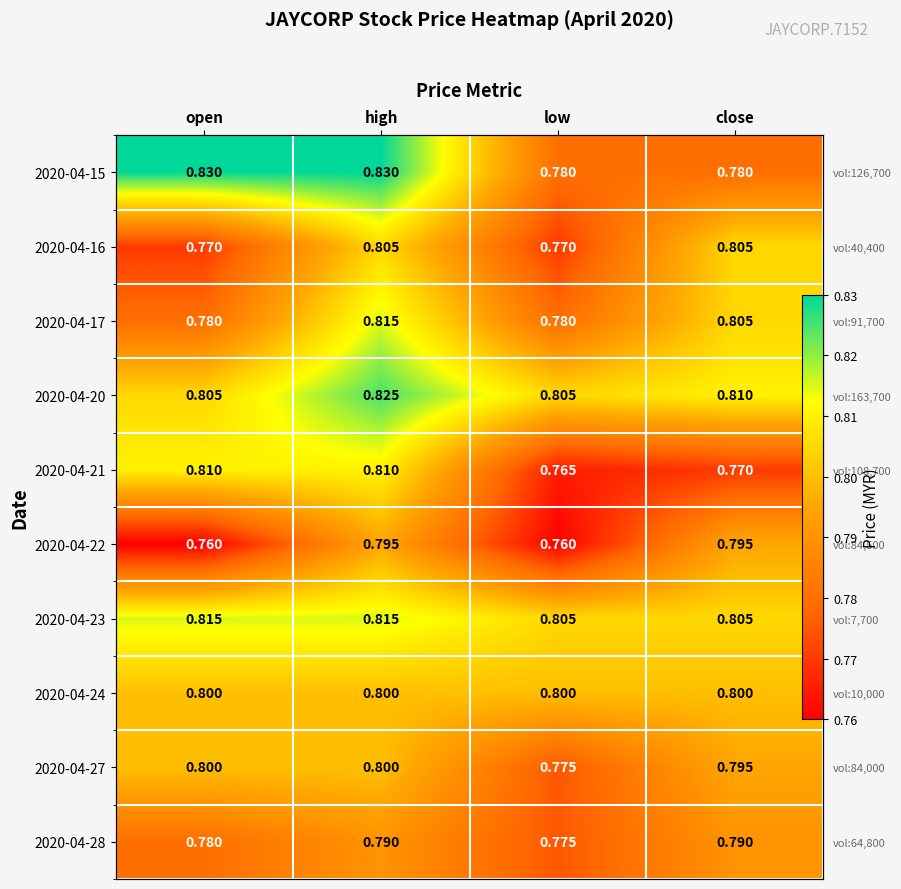

Which series changed the most between high and close?

2020-04-15